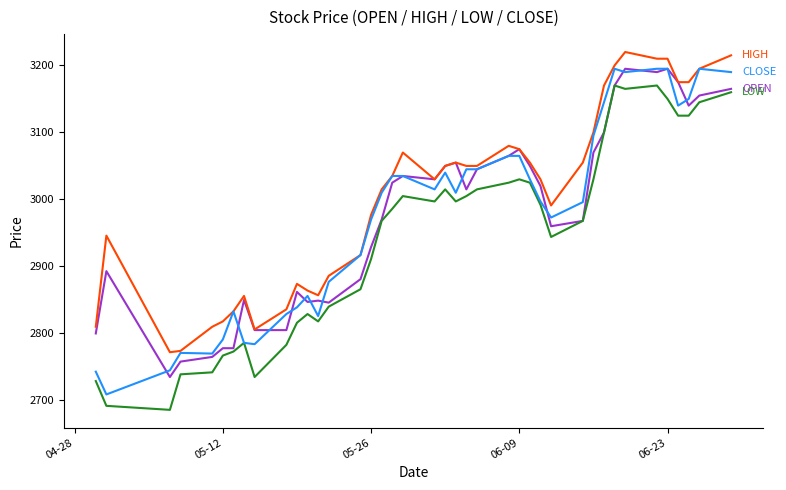

What is the maximum value shown in the chart?

3220